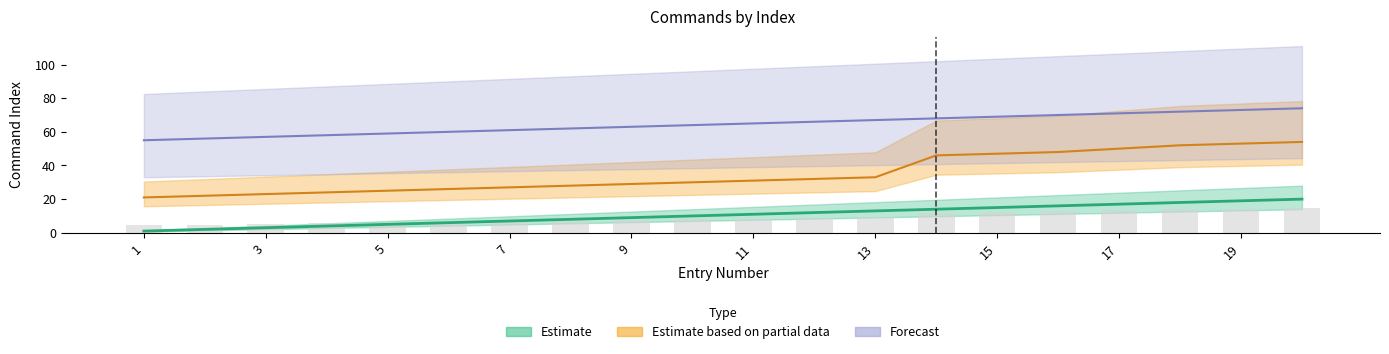

Which series has the largest range (max minus min)?

Estimate based on partial data